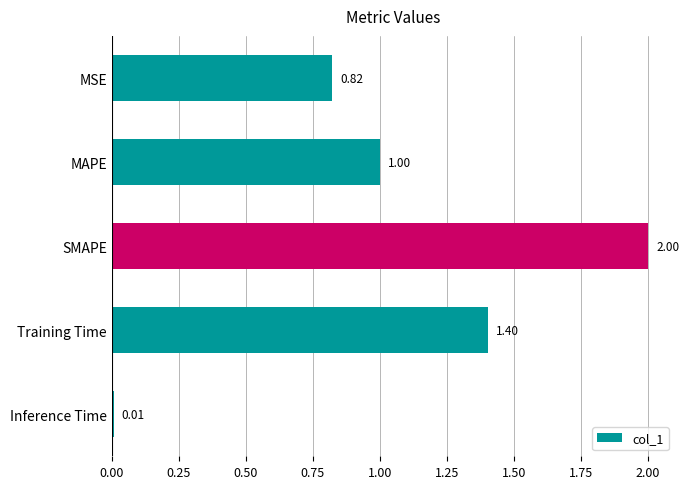

What is the difference between the maximum and minimum values?

2.0